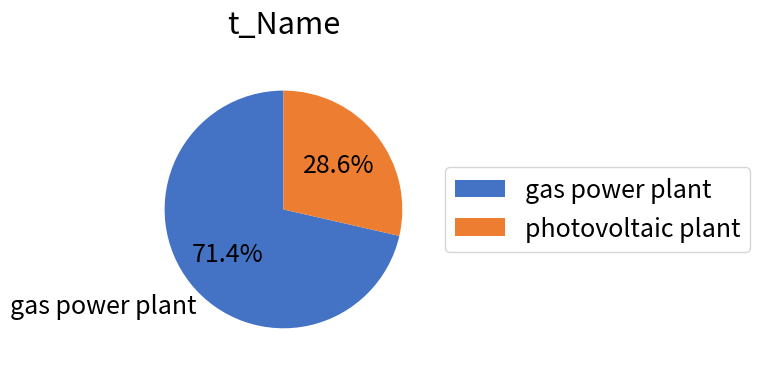

To the nearest percent, what is the combined percentage of gas power plant and photovoltaic plant?

100%